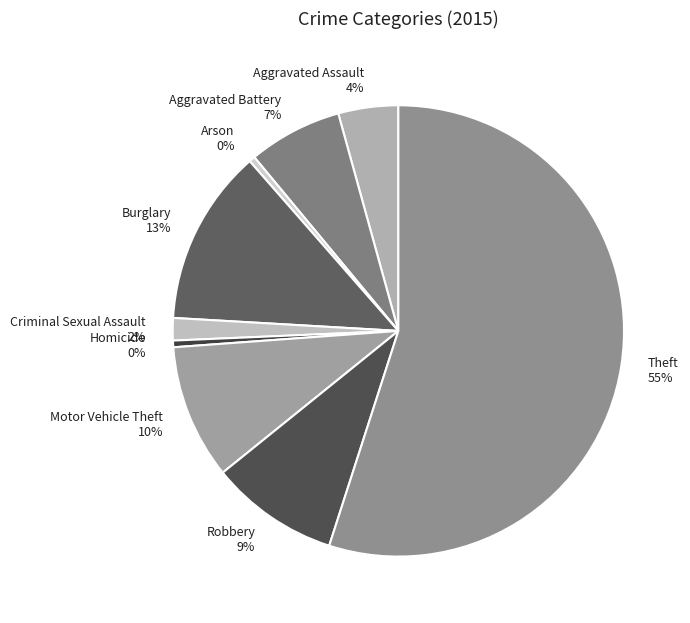

True or false: Aggravated Battery accounts for 22% of the total.

False